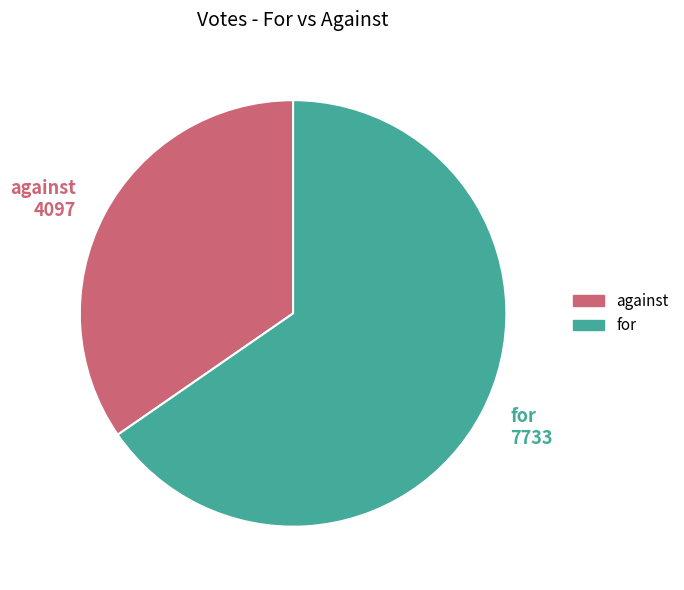

Is against the majority of the pie?

No